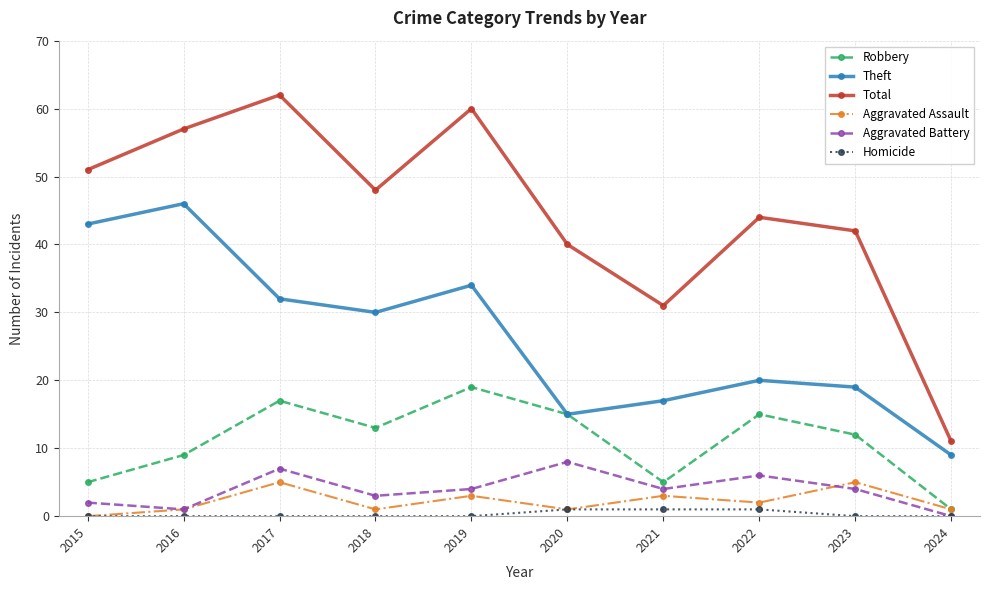

What is the approximate value of Aggravated Assault at 2021?

3